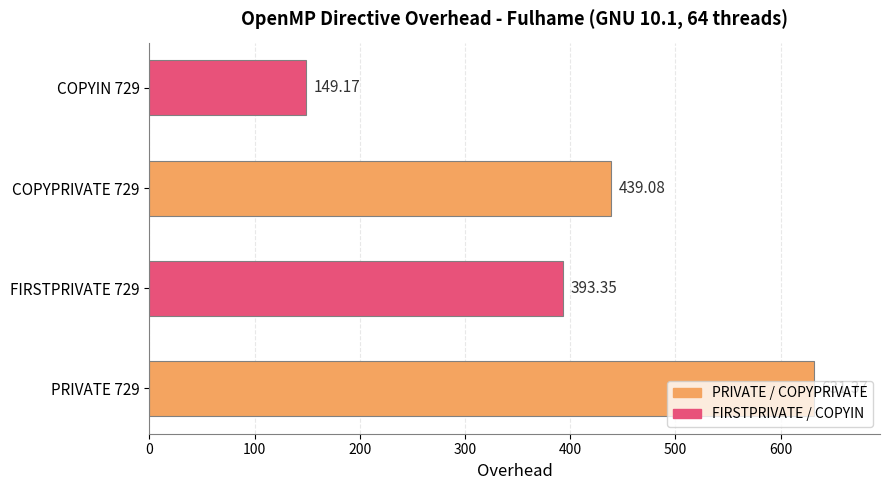

What is the average value?

403.2